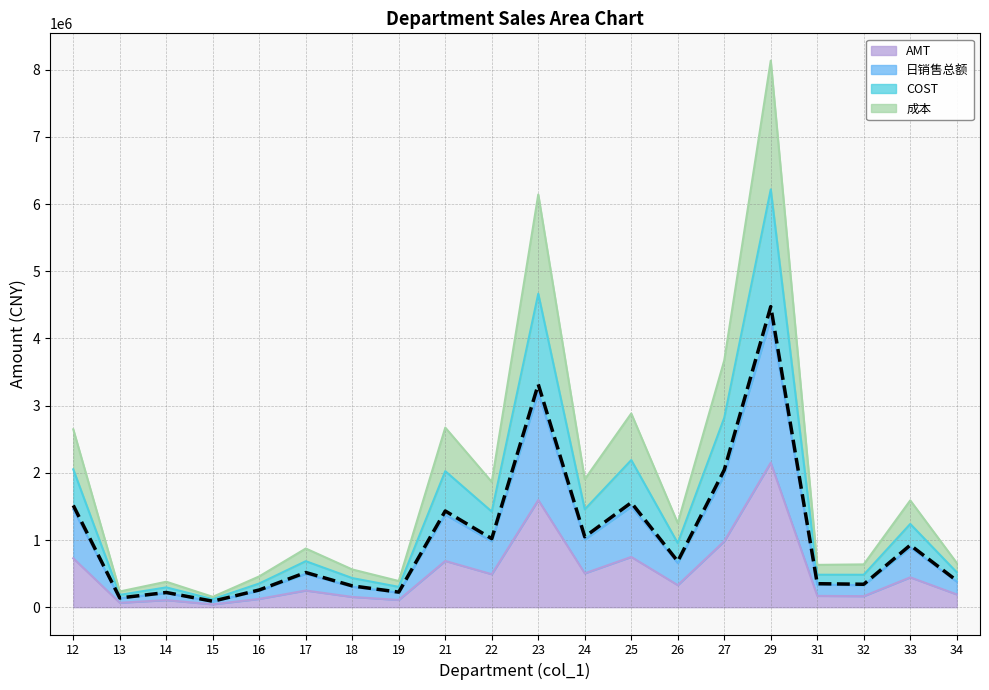

What is the average value of the 日销售总额 series?

1042829.0